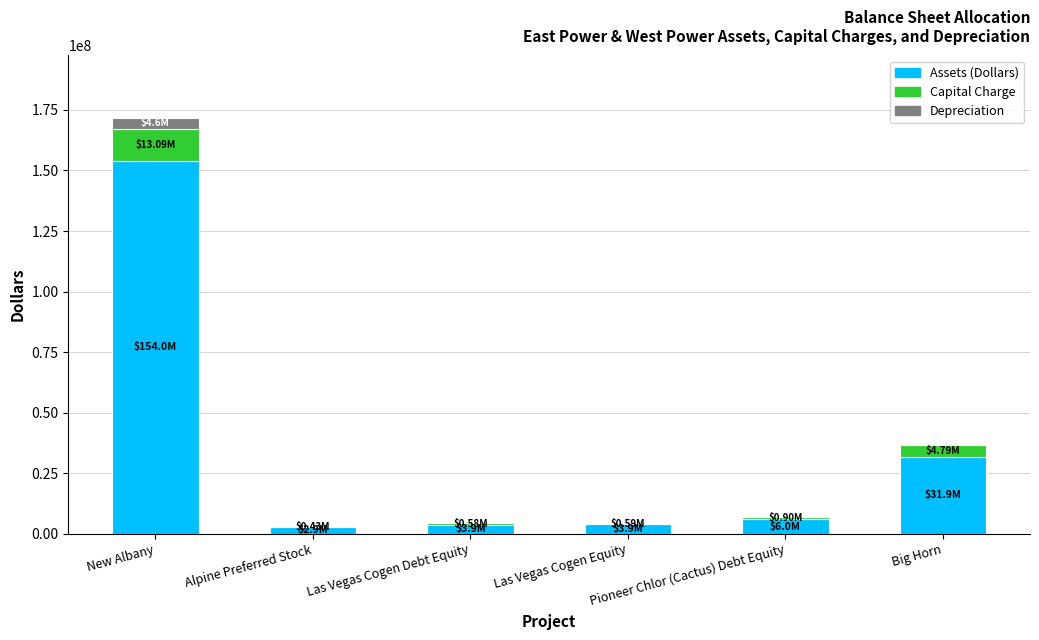

What is the sum of all Assets (Dollars) values?

202580000